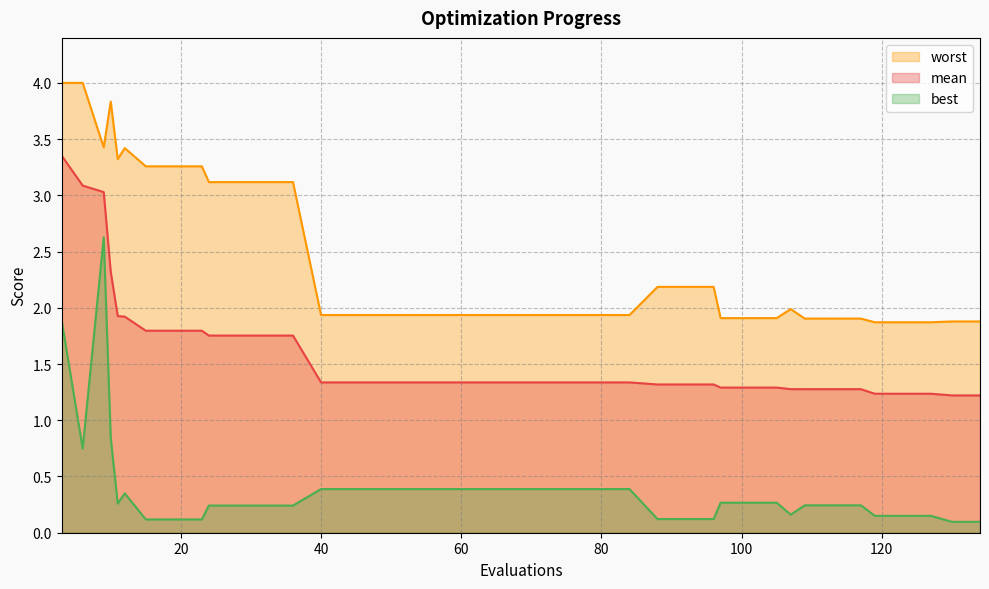

Which category has the lowest value in the worst series?

119